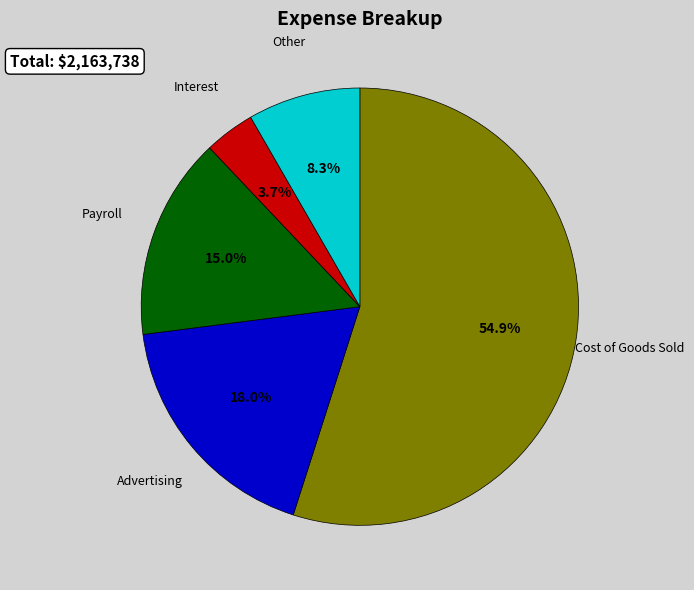

Does any single category account for the majority?

Yes